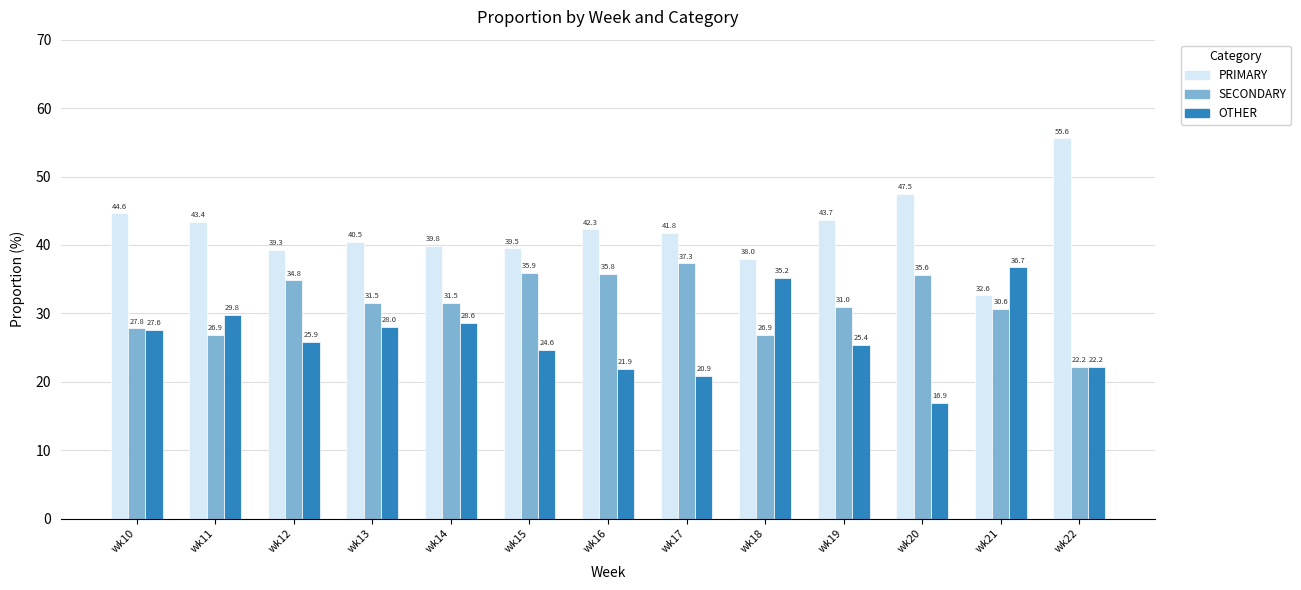

Which label corresponds to the largest value in the chart?

wk22